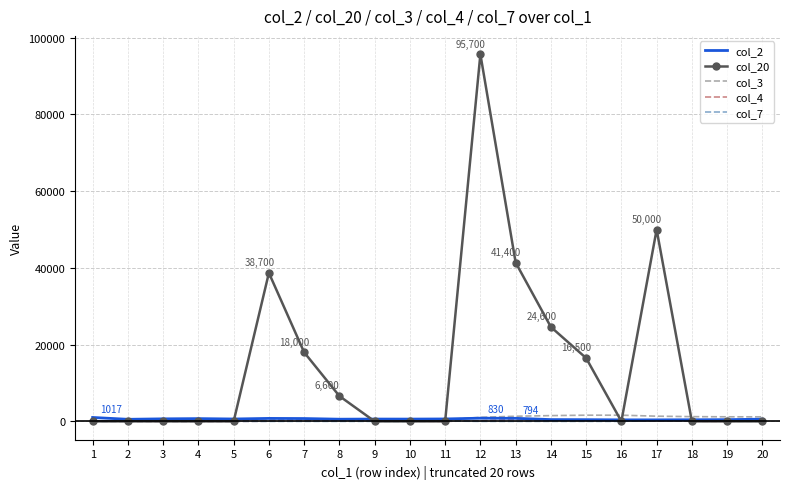

Which series has the largest total across all categories?

col_20